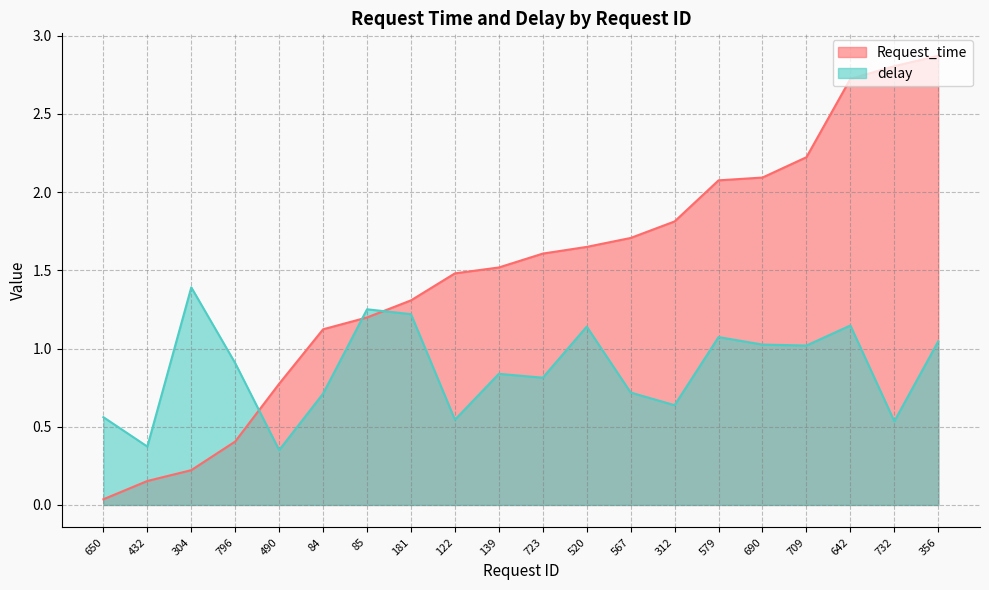

How many lines are shown in the chart?

2